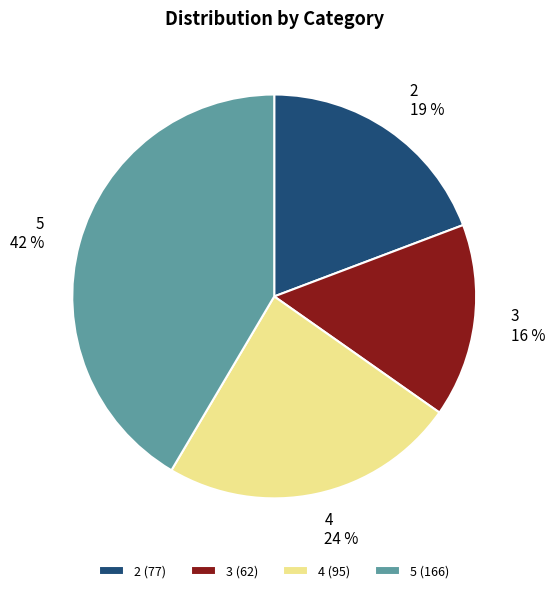

What percentage is the 4 slice, to the nearest percent?

24%